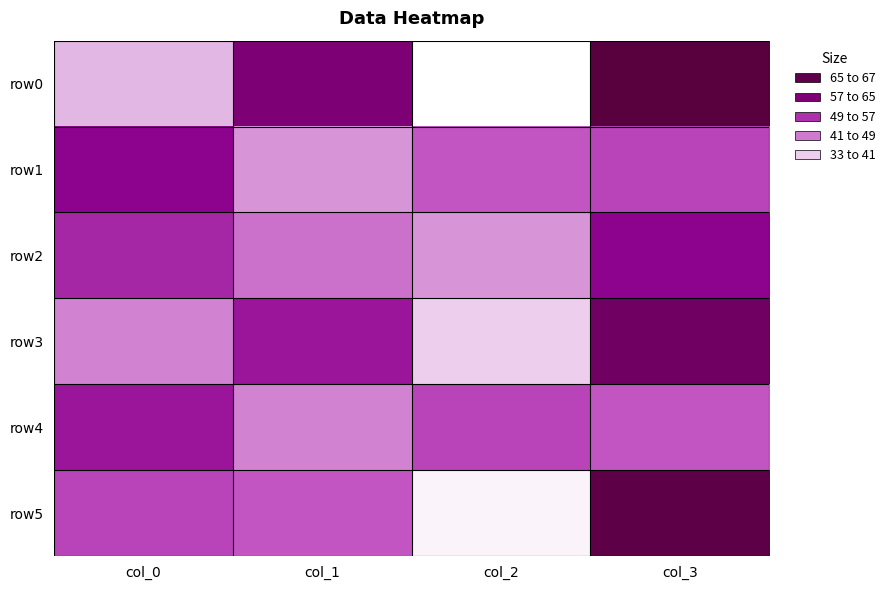

Which category has the lowest value across all series?

col_2